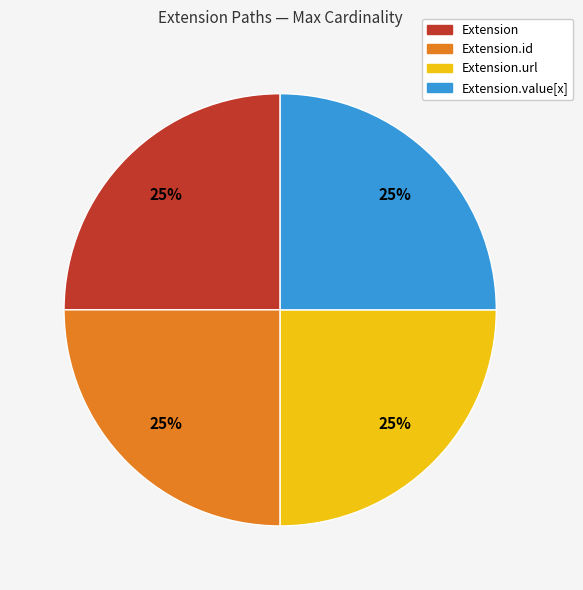

To the nearest percent, what is the difference between the largest and smallest slice percentages?

0%